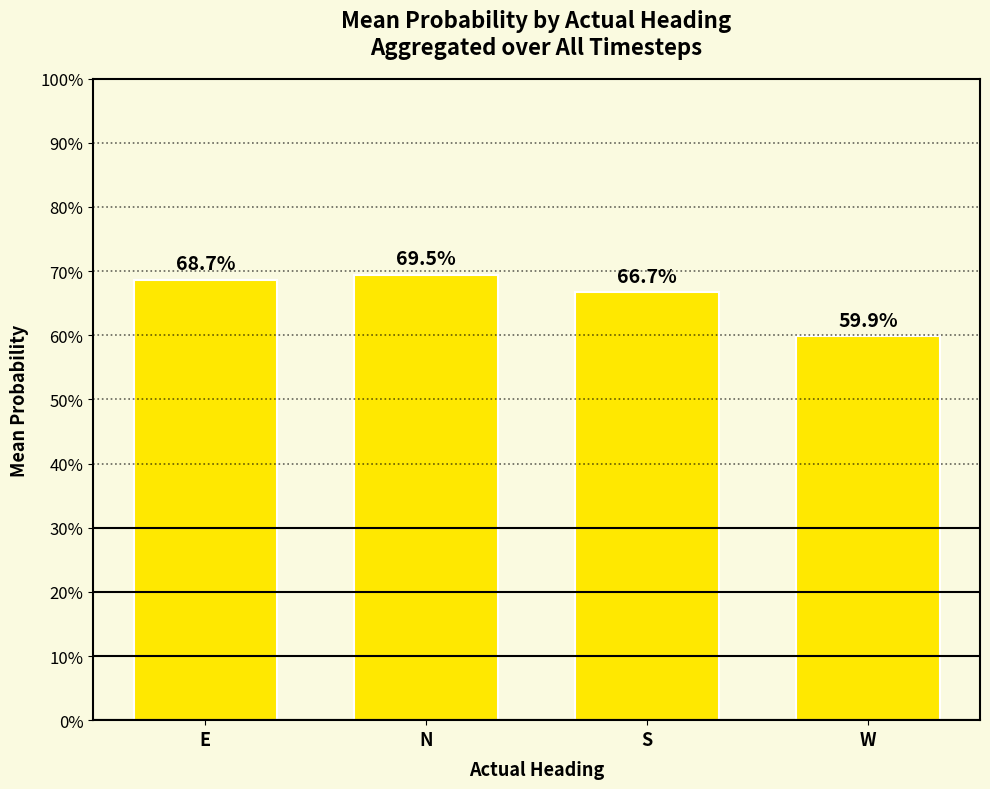

Rank the categories by value from lowest to highest.

W, S, E, N